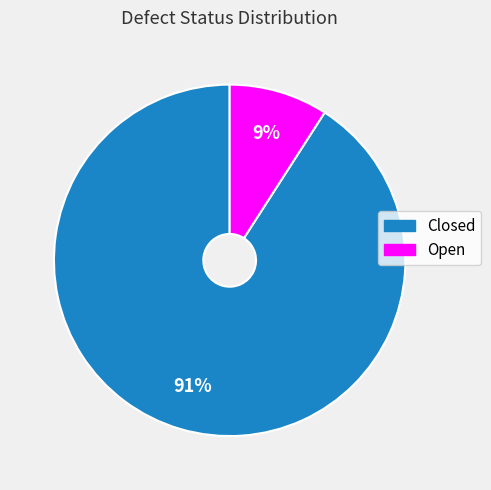

How many slices are in this pie chart?

2